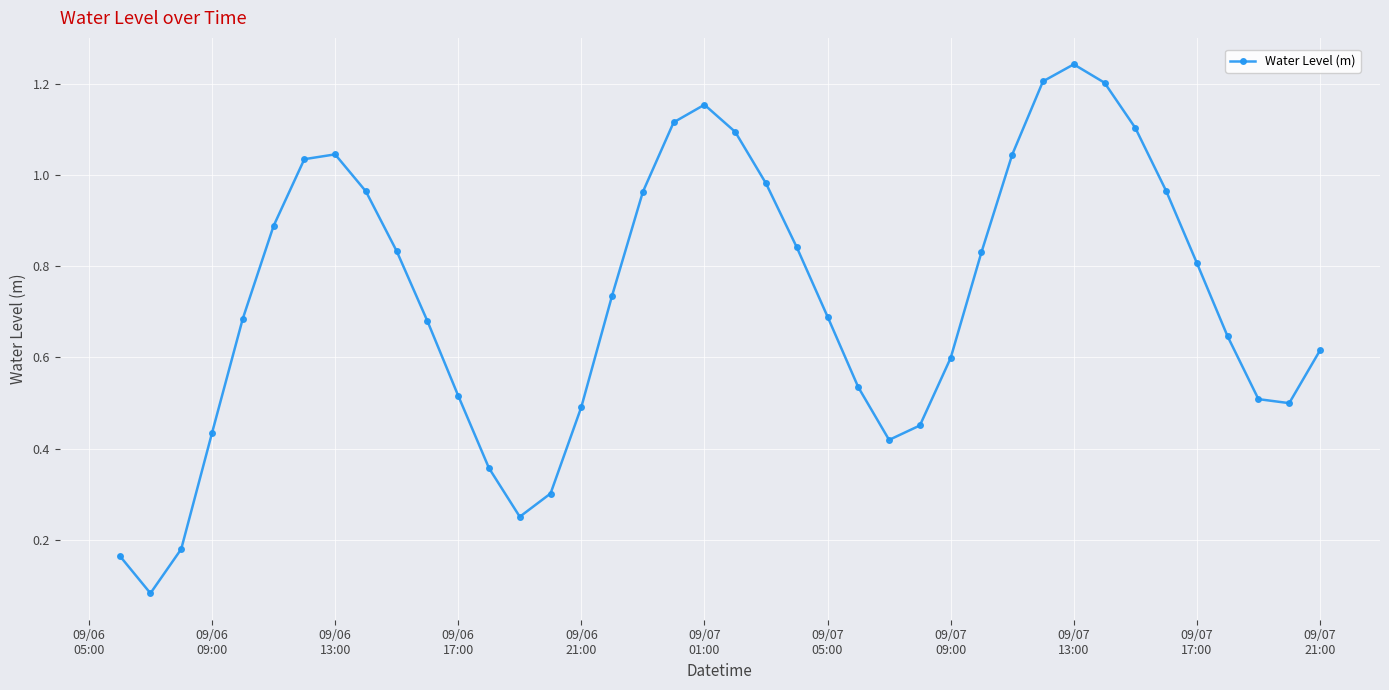

True or false: the data has more than 1 interior local peaks.

True